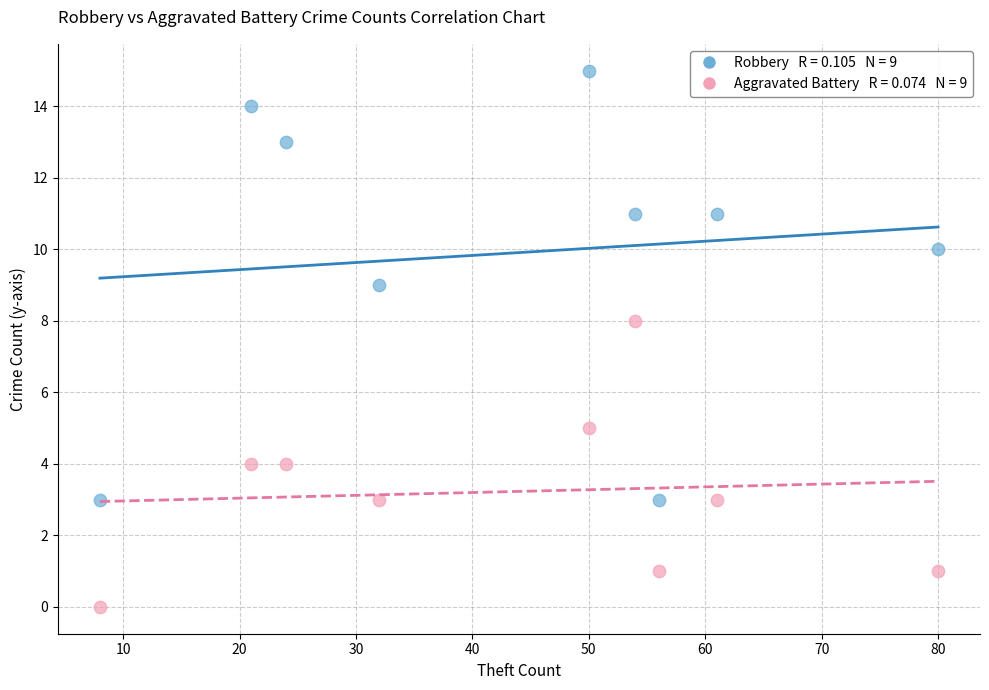

Across all series, what Y value is closest to 7?

8